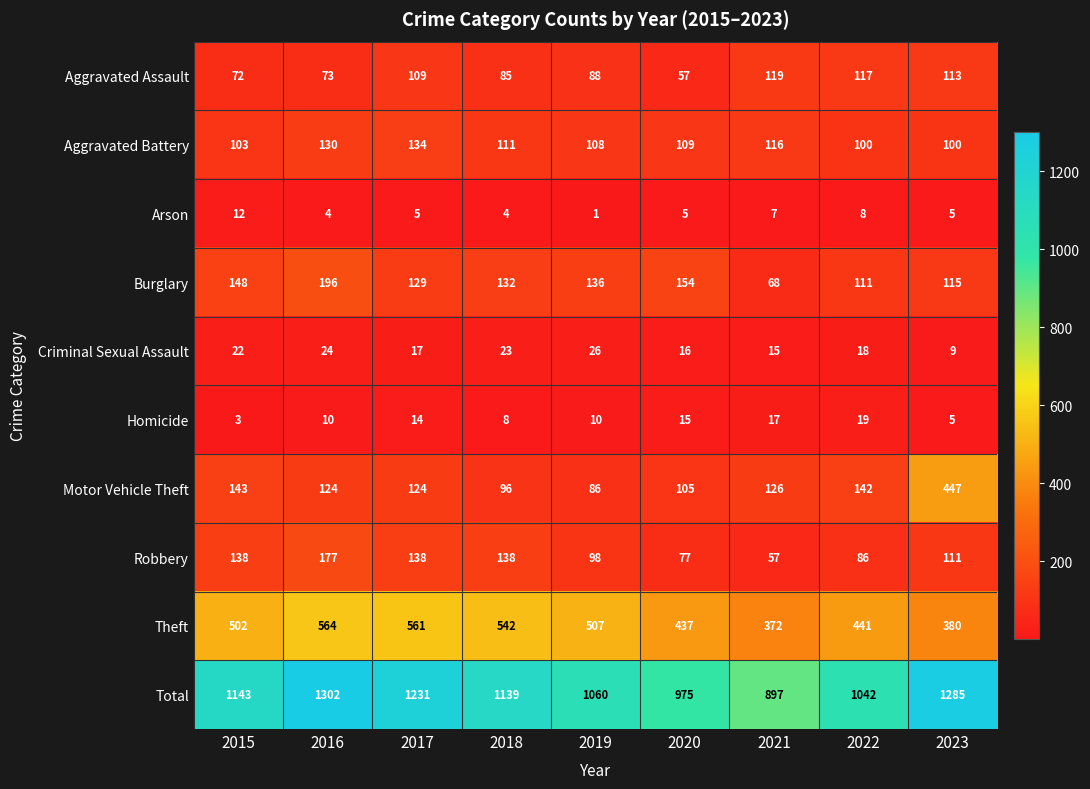

At how many categories does at least one series exceed 948?

8